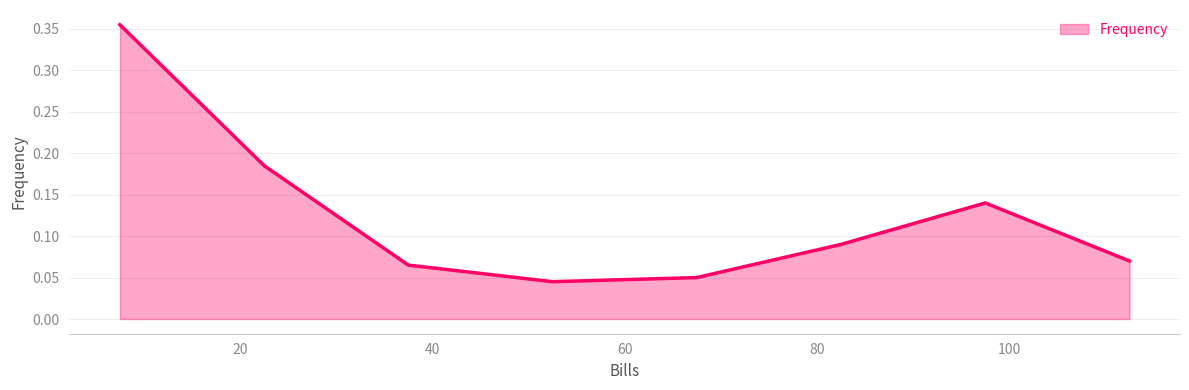

How many interior local peaks (higher than both neighbors) does the data have?

1